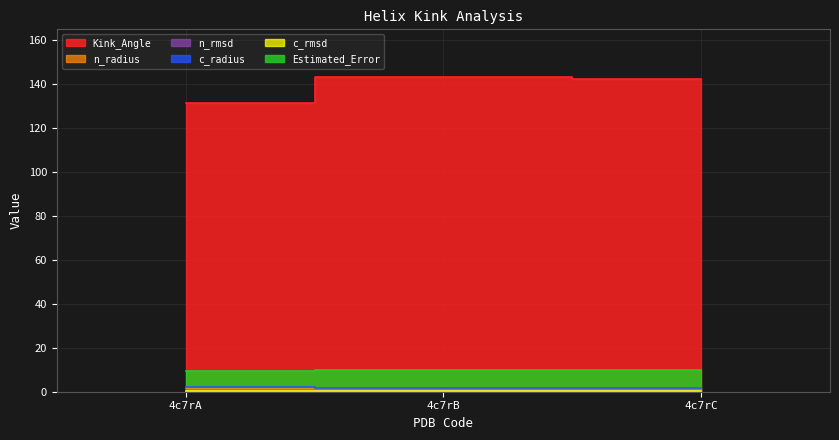

How many values in the Kink_Angle series exceed 142?

2